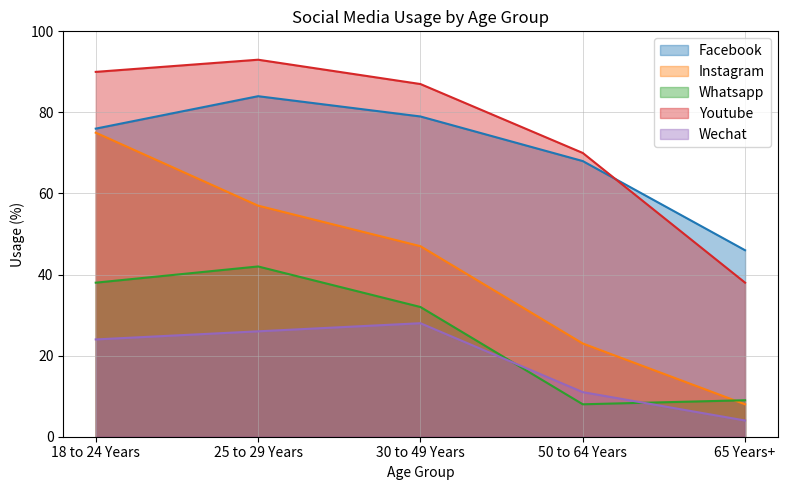

What is the label of the 2nd point from the left?

25 to 29 Years